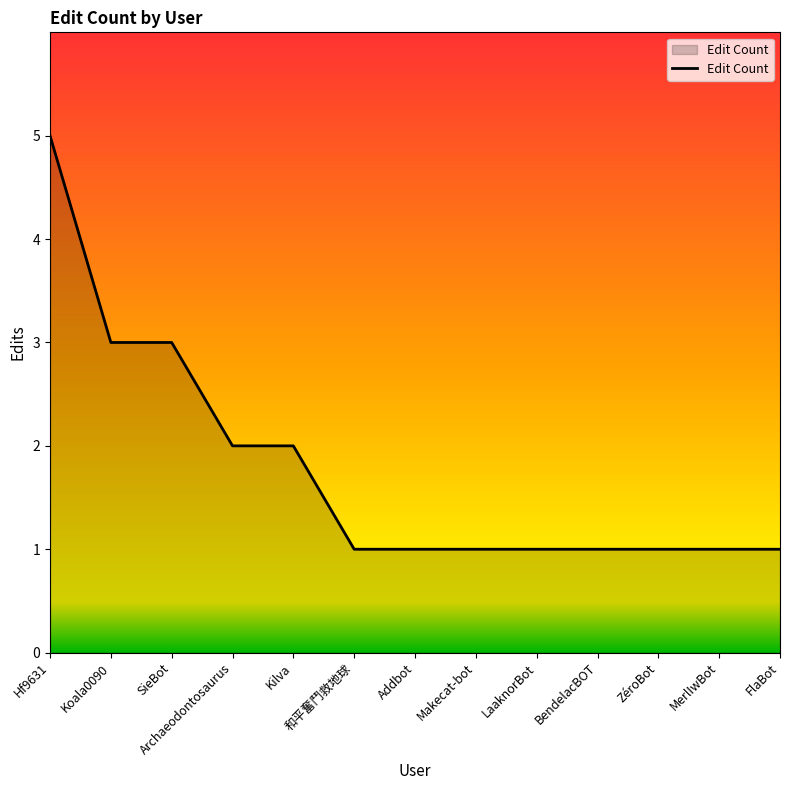

What is the maximum value shown in the chart?

5